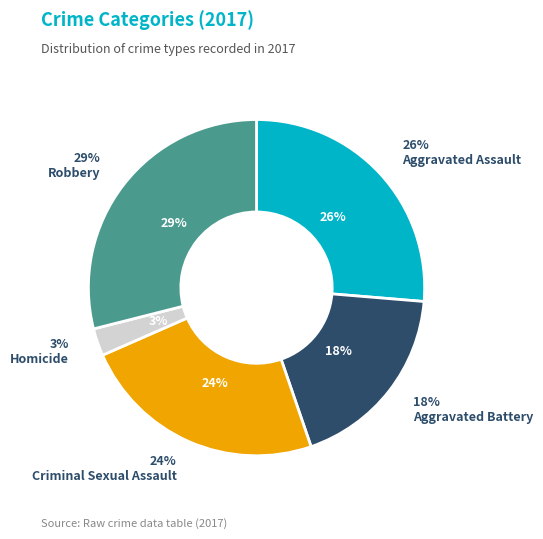

Is there a majority slice in this chart?

No